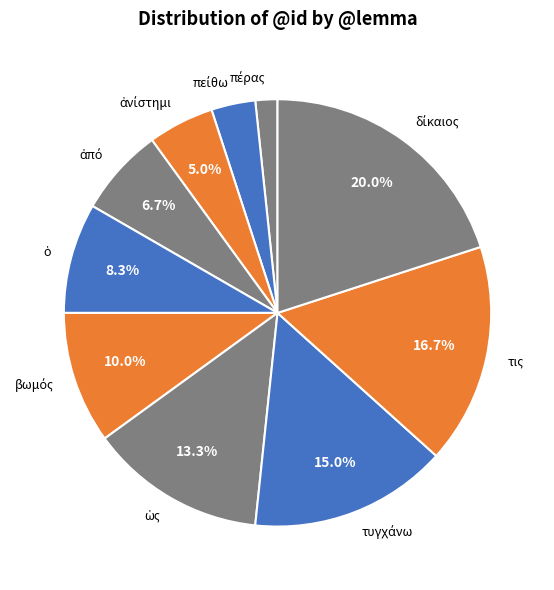

Is τις the majority of the pie?

No